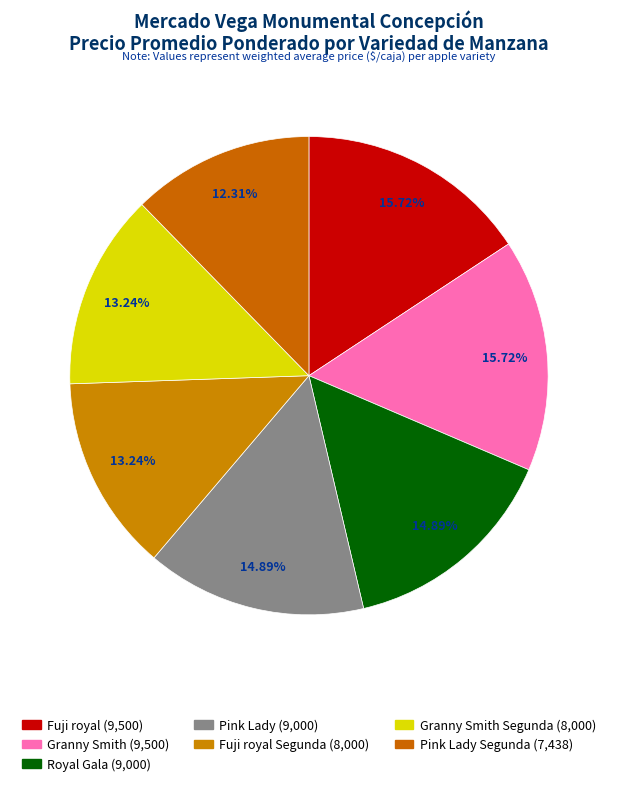

How many slices are in this pie chart?

7